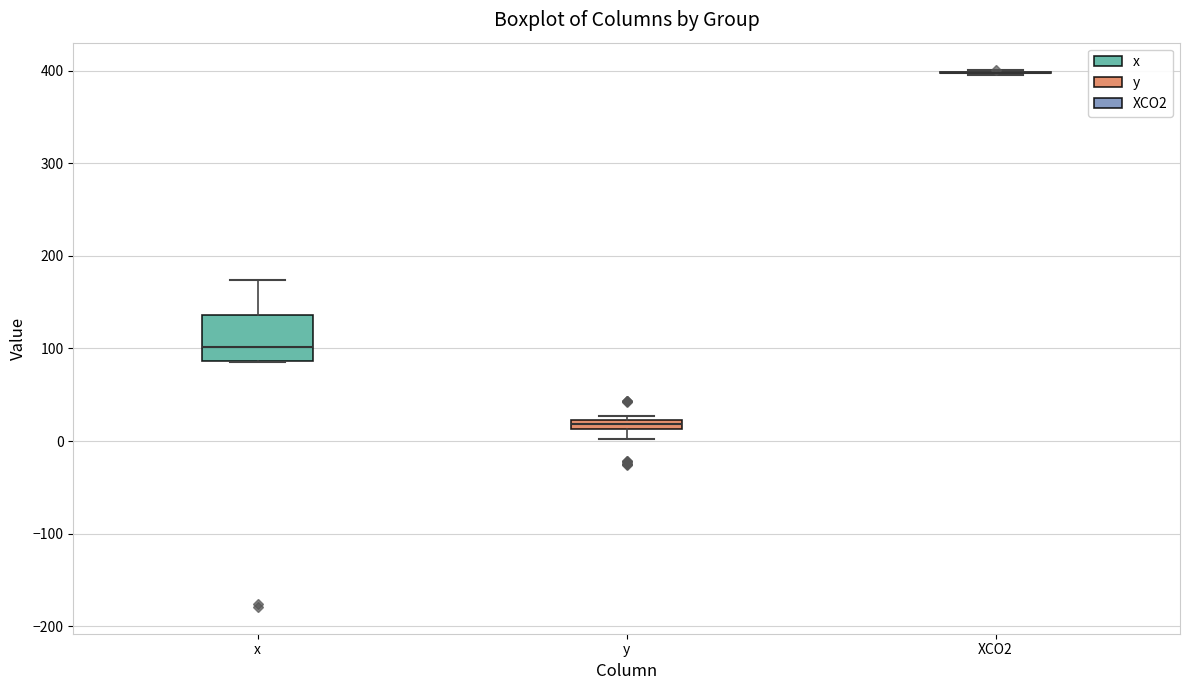

Which box is the tallest, from its lower edge to its upper edge?

x